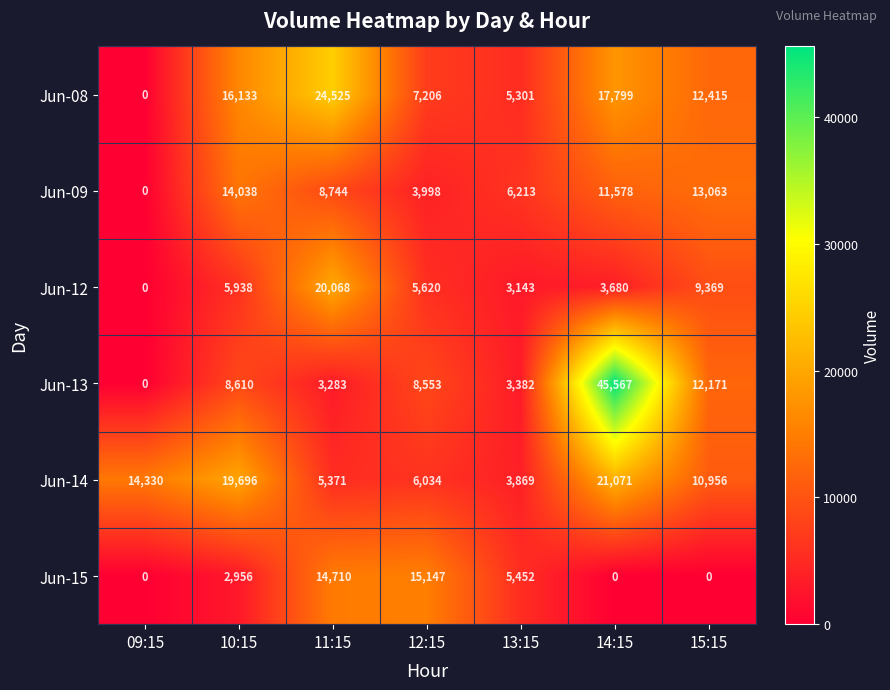

The Jun-08 series shows 17799 at 14:15. True or false?

True